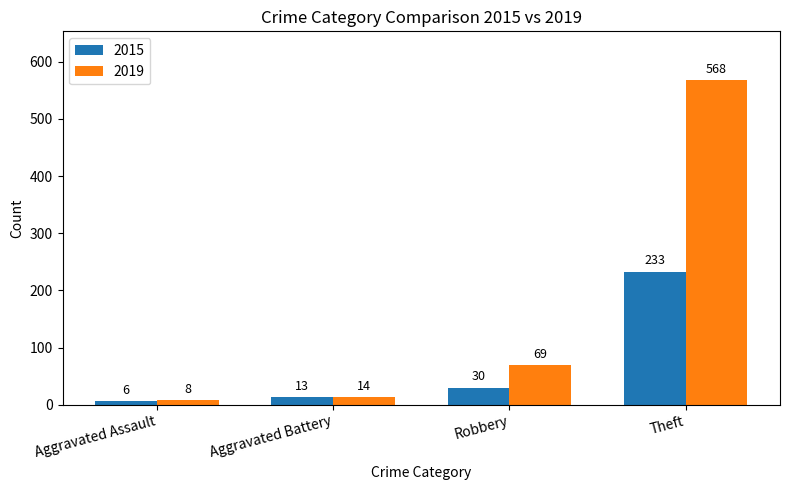

The 2015 series shows 92 at Theft. True or false?

False